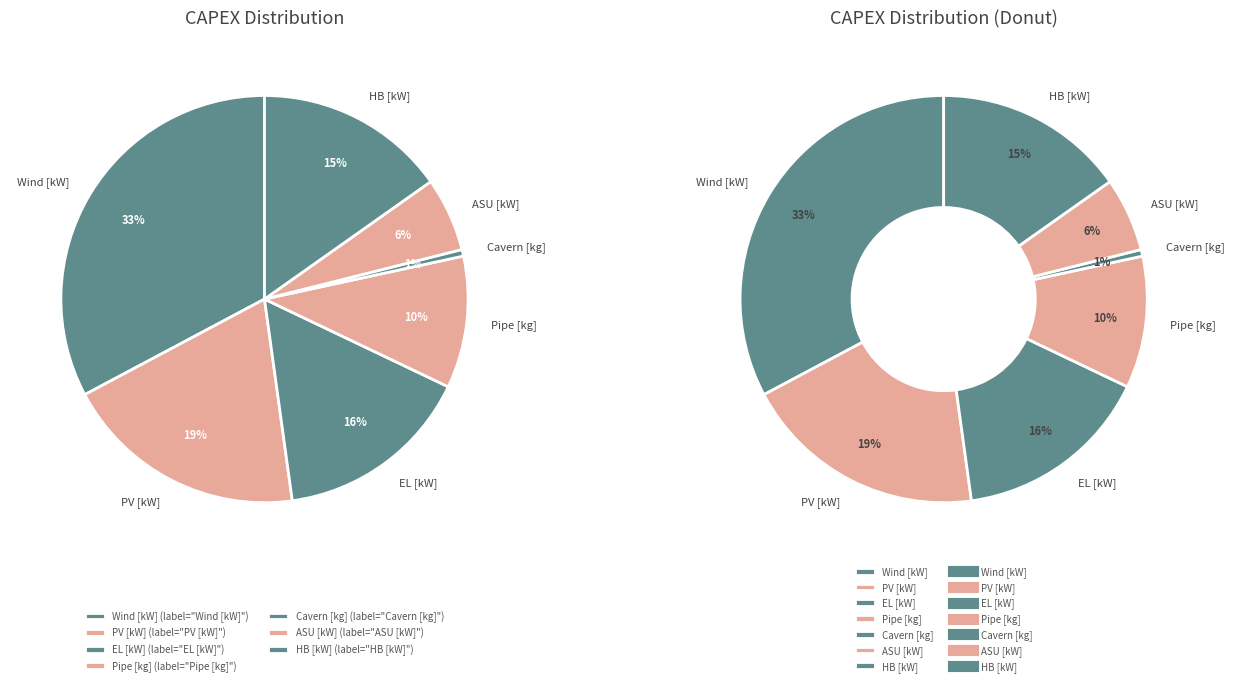

The Cavern [kg] slice represents 11% of the pie. True or false?

False